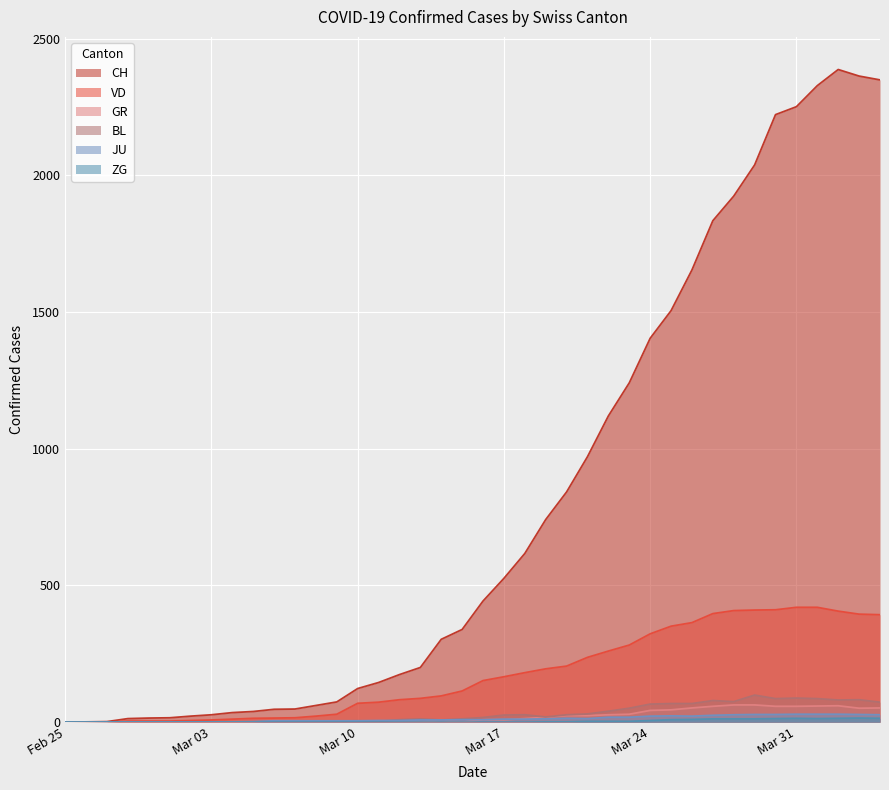

How many distinct data groups are displayed?

6